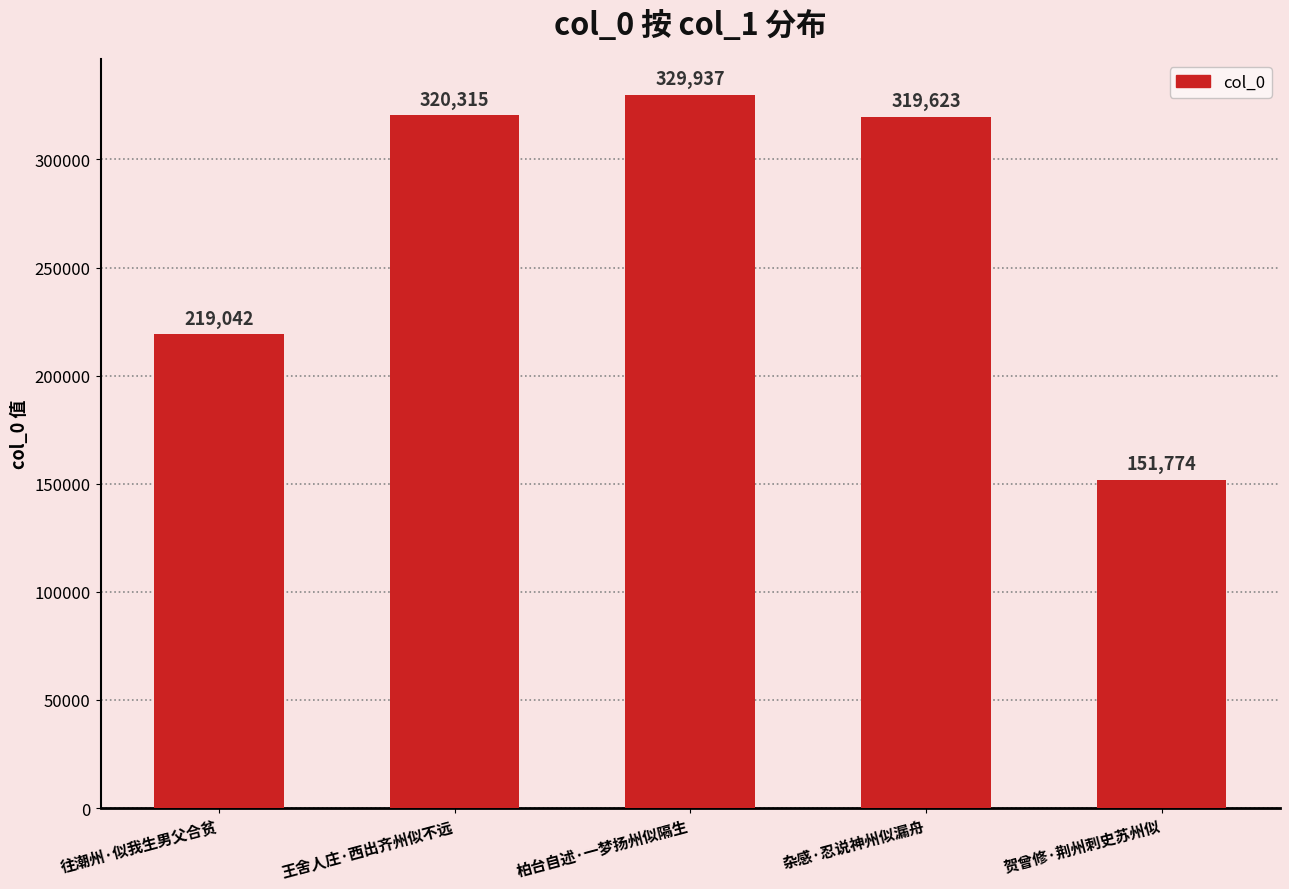

What is the difference between the second highest and minimum values?

168541